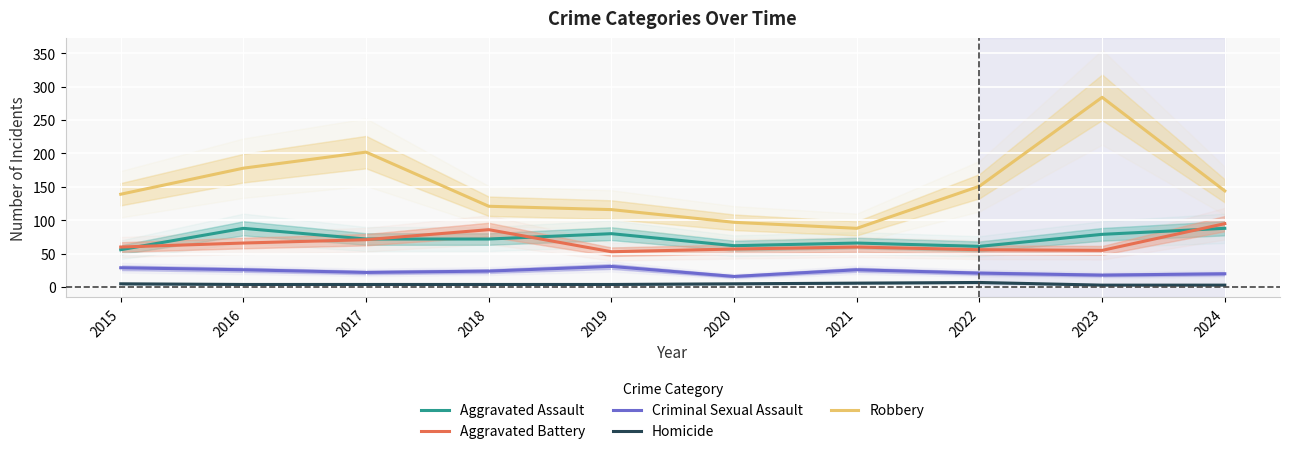

How many lines are shown in the chart?

5